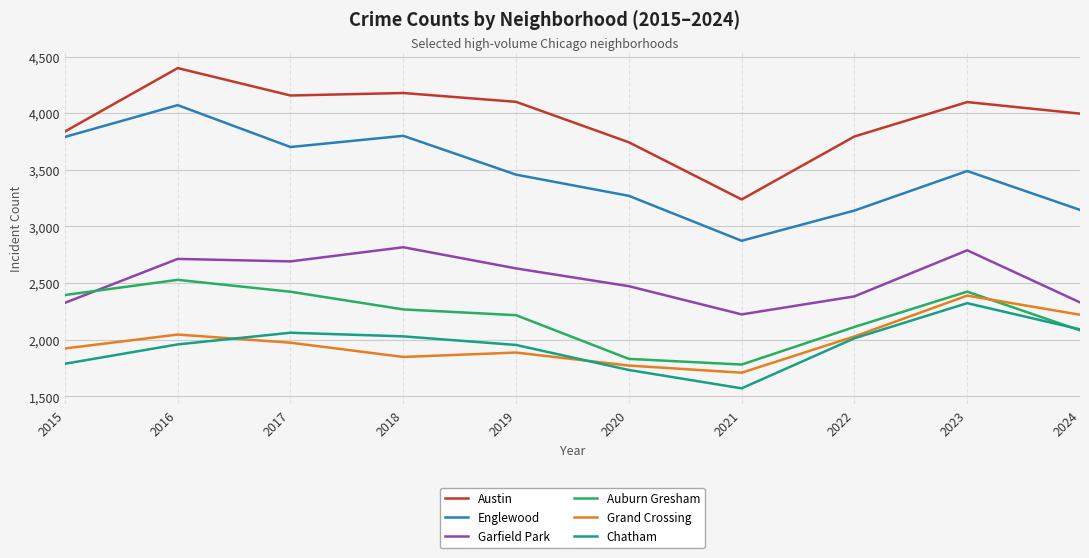

How many series are shown in this chart?

6